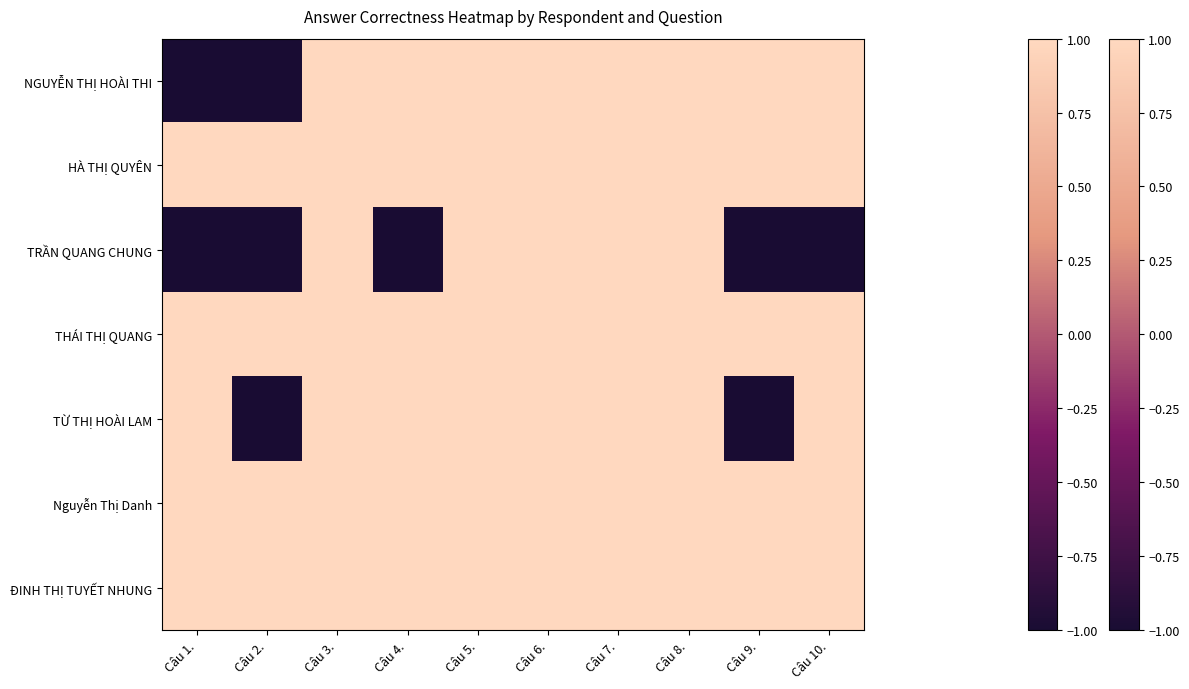

How many distinct data groups are displayed?

7